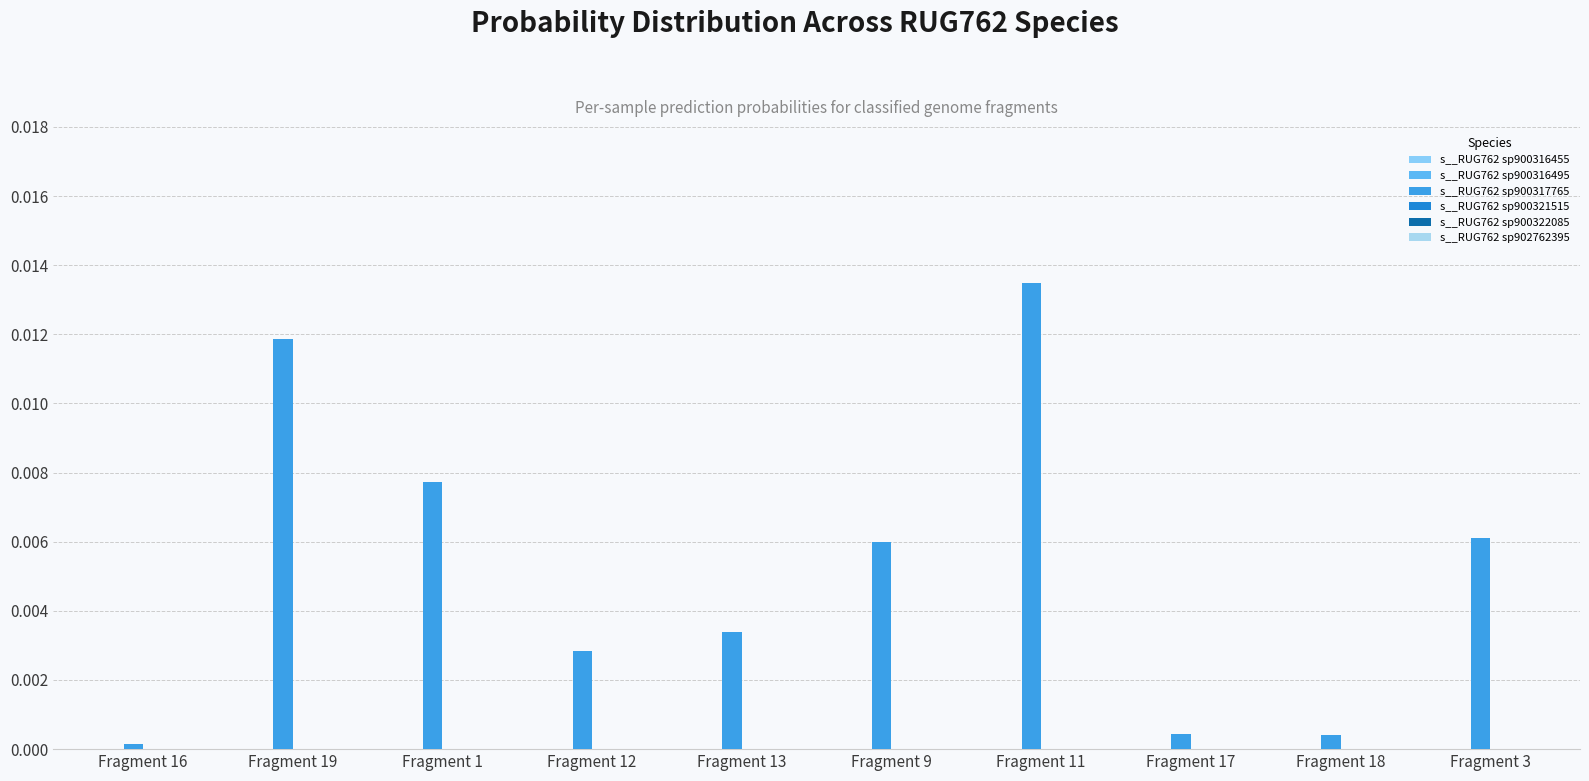

Which category has the highest value across all series?

Fragment 11